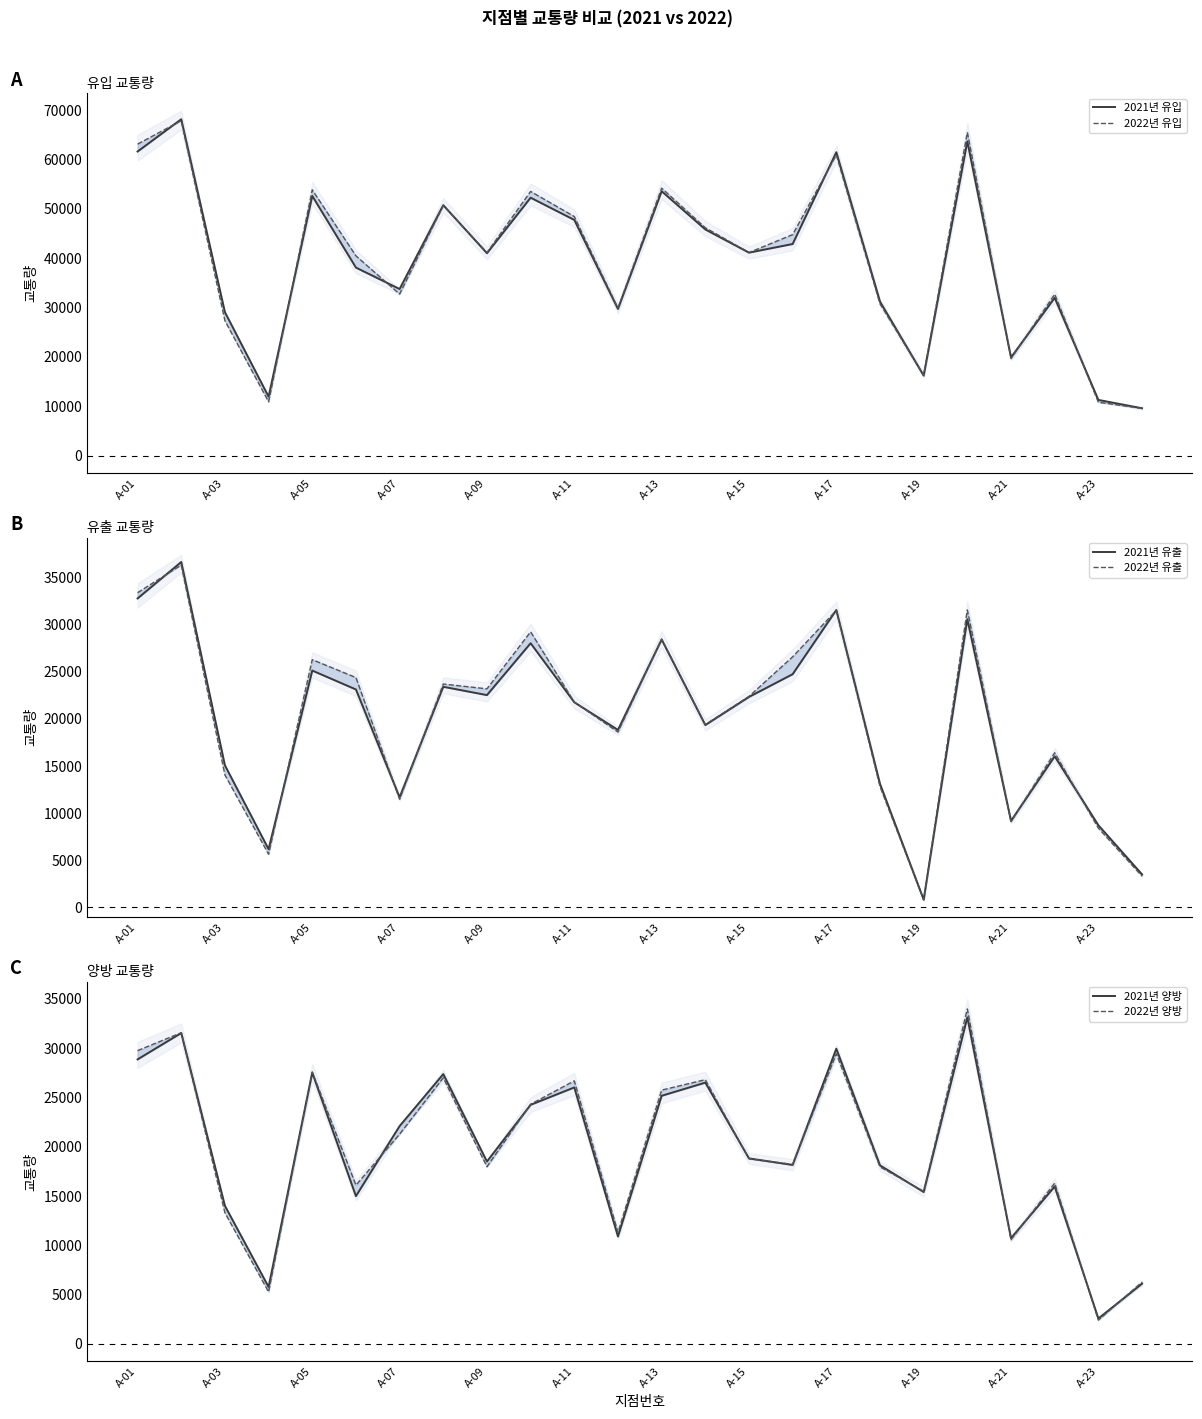

What are all the series names shown in the legend?

2021년 유입, 2022년 유입, 2021년 유출, 2022년 유출, 2021년 양방, 2022년 양방